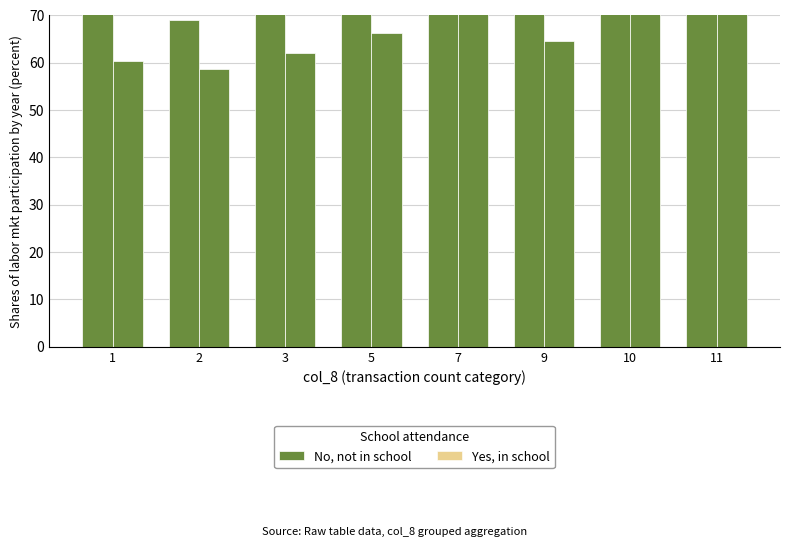

List the labels in order of No, not in school value, largest first.

10, 7, 11, 5, 9, 3, 1, 2